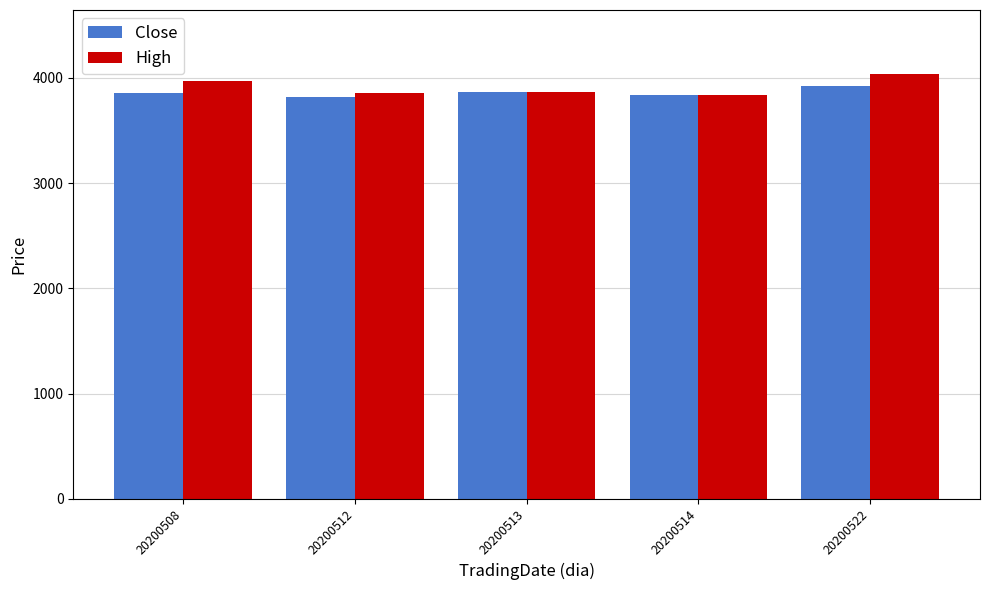

What is the value of the High bar at the 2nd from the left?

3853